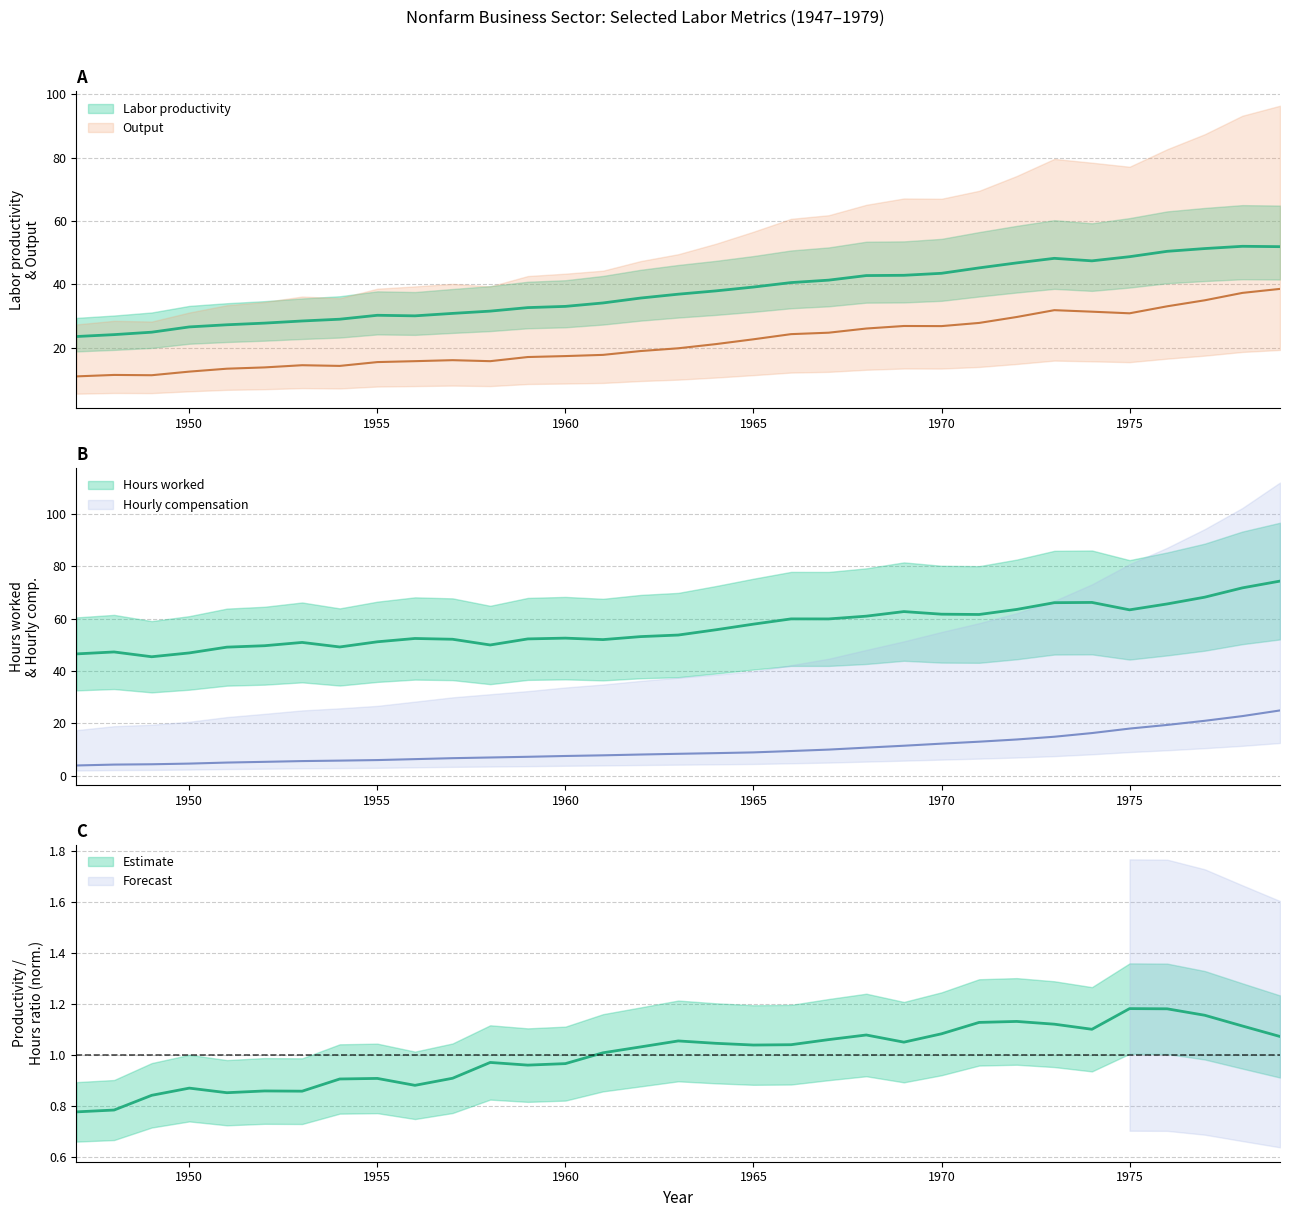

Rank the series at 1975 from lowest to highest value.

Hourly compensation, Output, Labor productivity, Hours worked